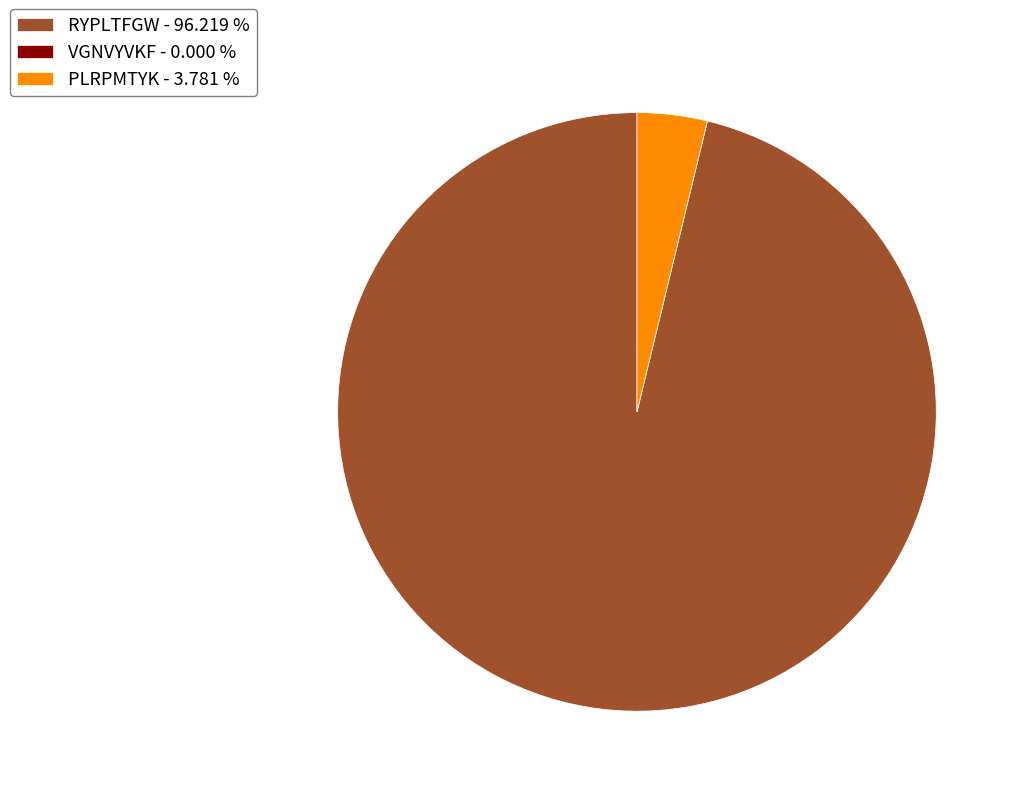

Is PLRPMTYK - 3.781 % the majority of the pie?

No